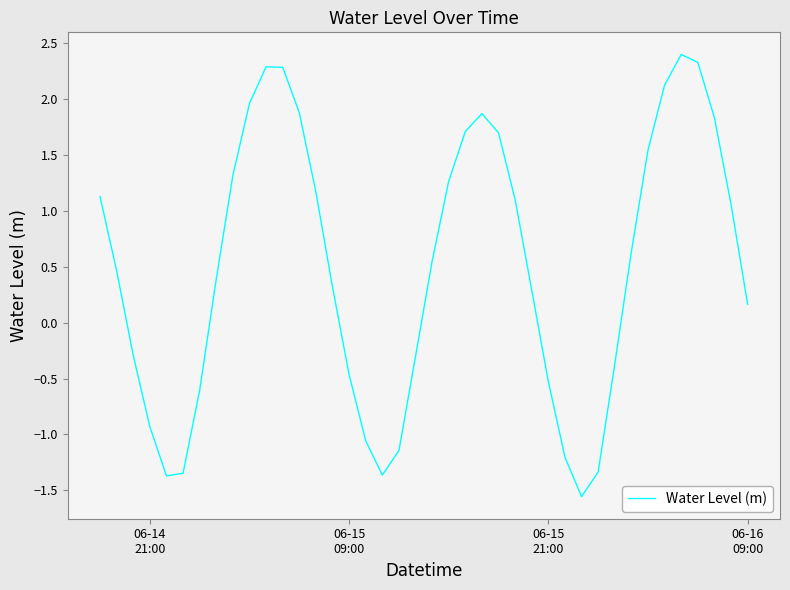

What is the greatest value displayed?

2.4